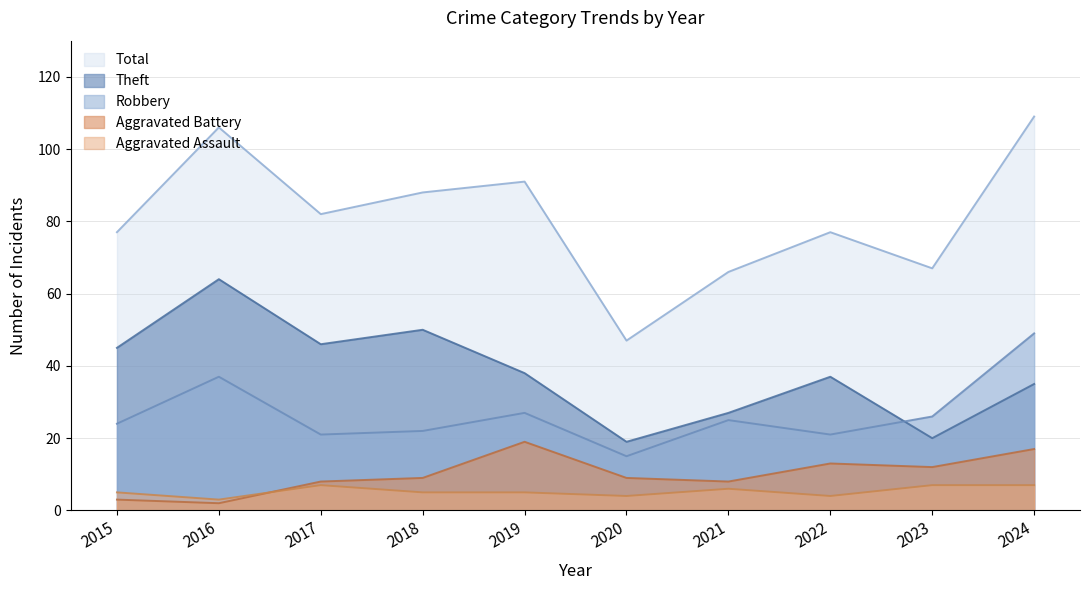

What is the sum of all Aggravated Battery values?

100